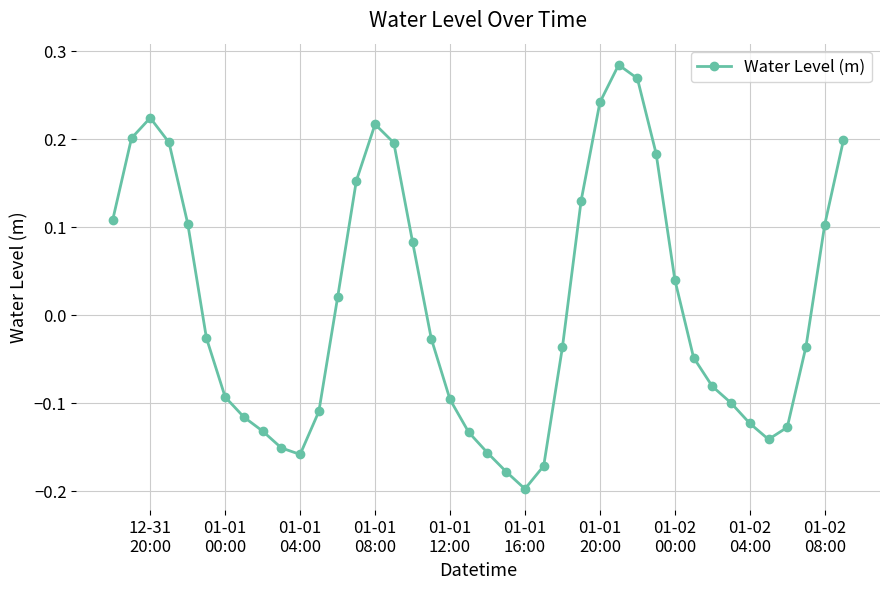

How many interior local valleys (lower than both neighbors) does the data have?

3